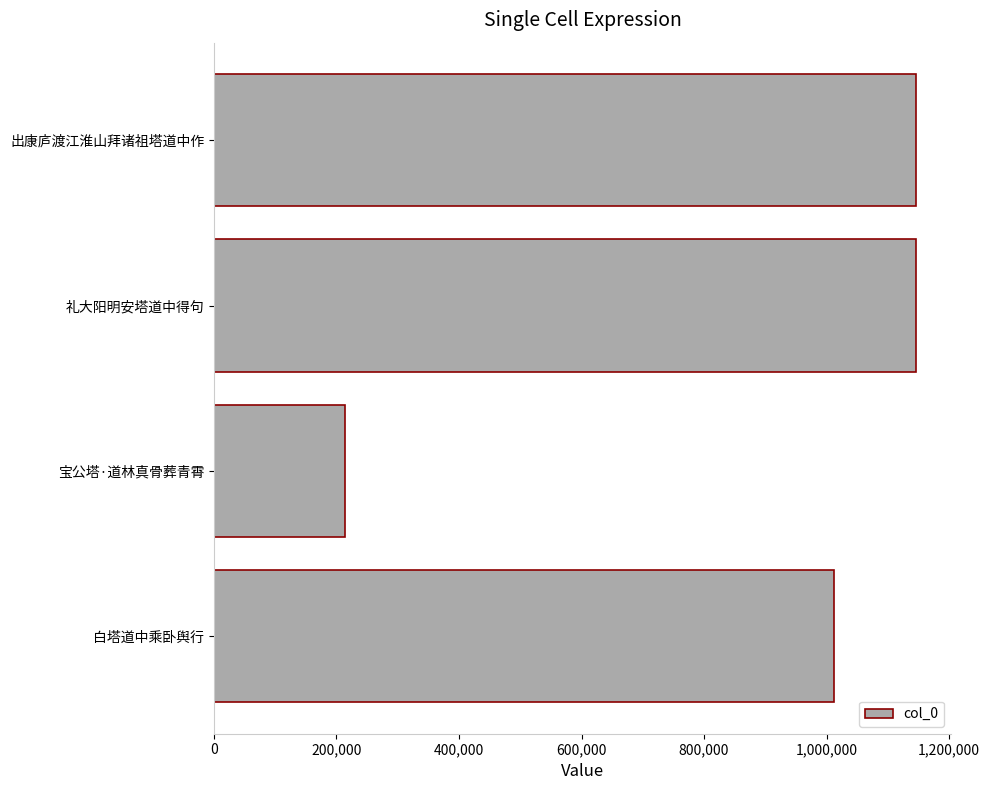

What is the sum of the values at 白塔道中乘卧舆行 and 出康庐渡江淮山拜诸祖塔道中作?

2158212